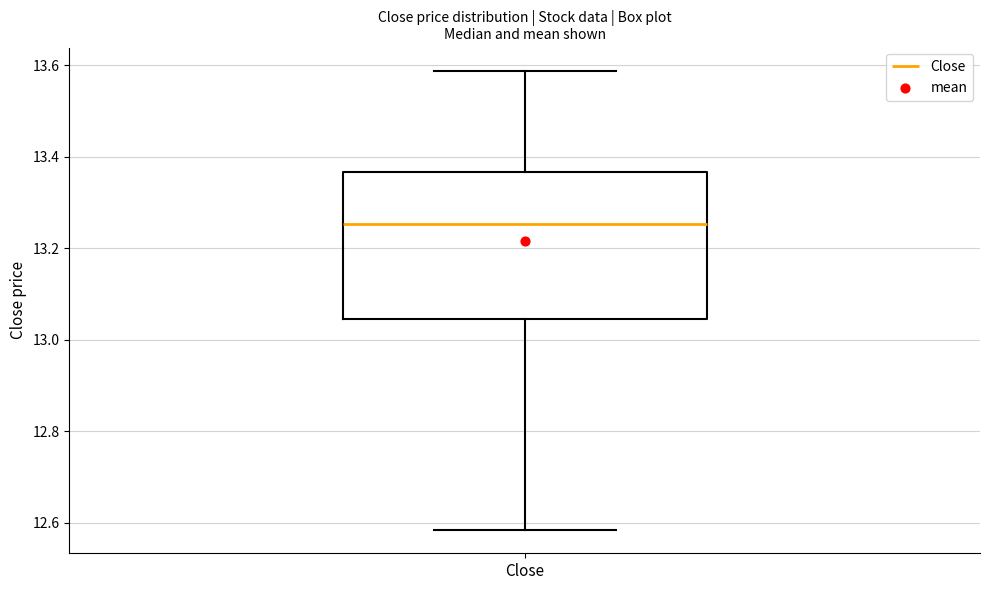

Read this box plot against the y-axis: the position of the median line, the range covered by the box, and the ends of both whiskers. The values are not printed on the chart, so give them approximately, as read against the axis.

median 13.26, box 13.04 to 13.36, whiskers 12.58 to 13.58